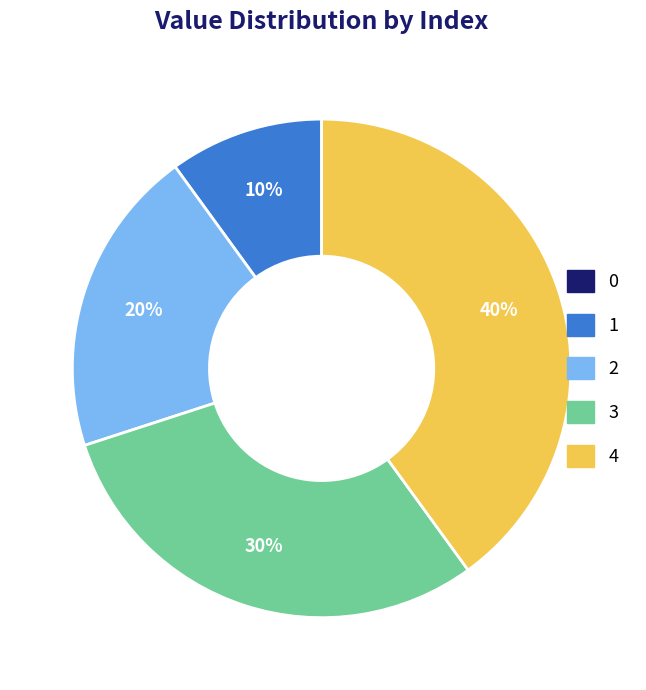

The 3 slice represents 15% of the pie. True or false?

False